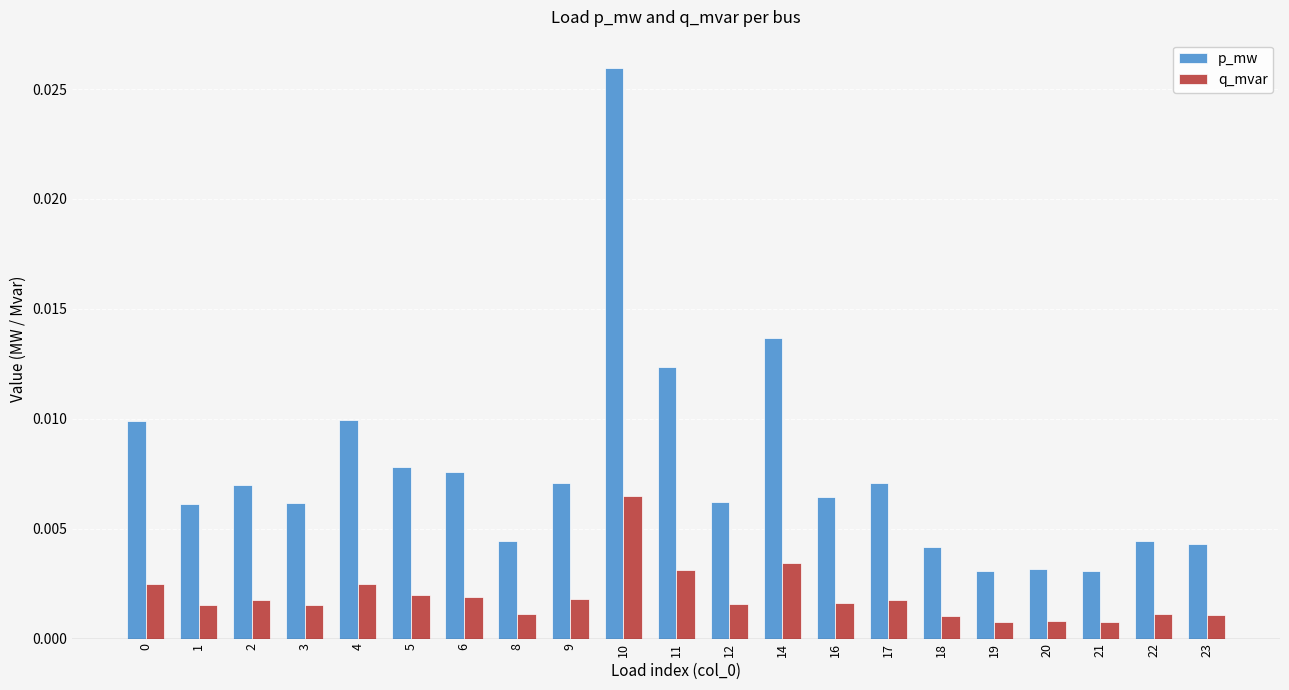

List the series in order of their peak value, lowest first.

q_mvar, p_mw